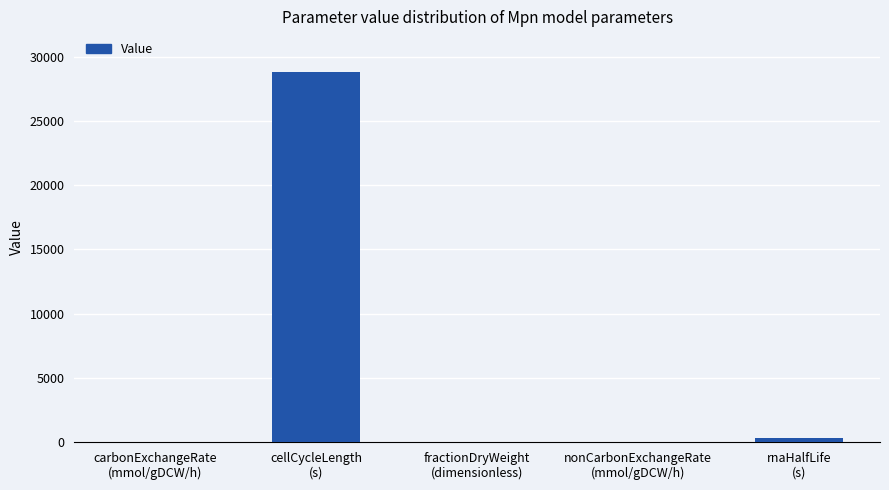

What is the difference between the values at carbonExchangeRate
(mmol/gDCW/h) and nonCarbonExchangeRate
(mmol/gDCW/h)?

8.0